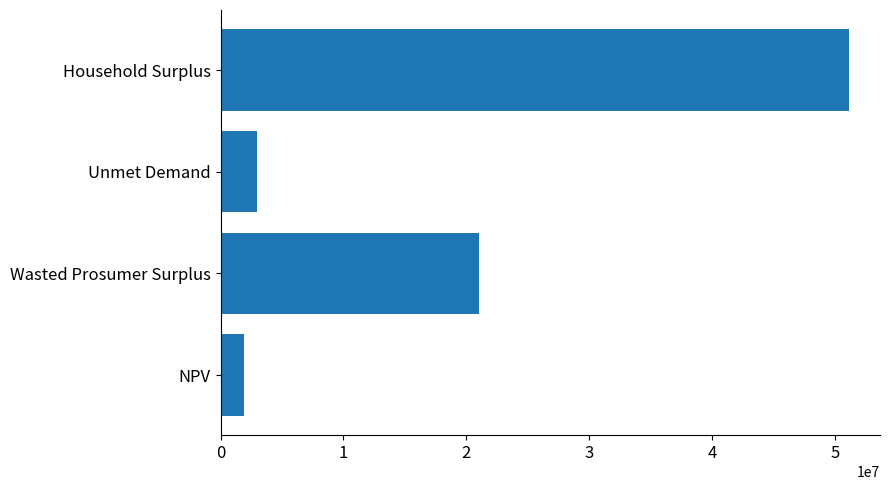

Does the chart contain any negative values?

No